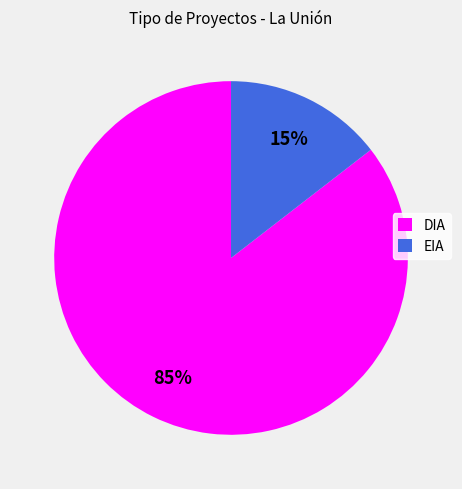

Between EIA and DIA, which is larger?

DIA